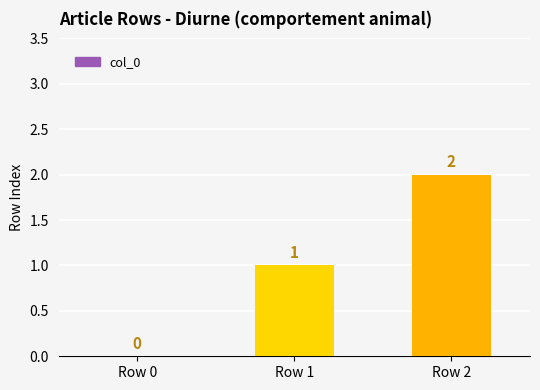

Count the values in the range 0 to 2.

3